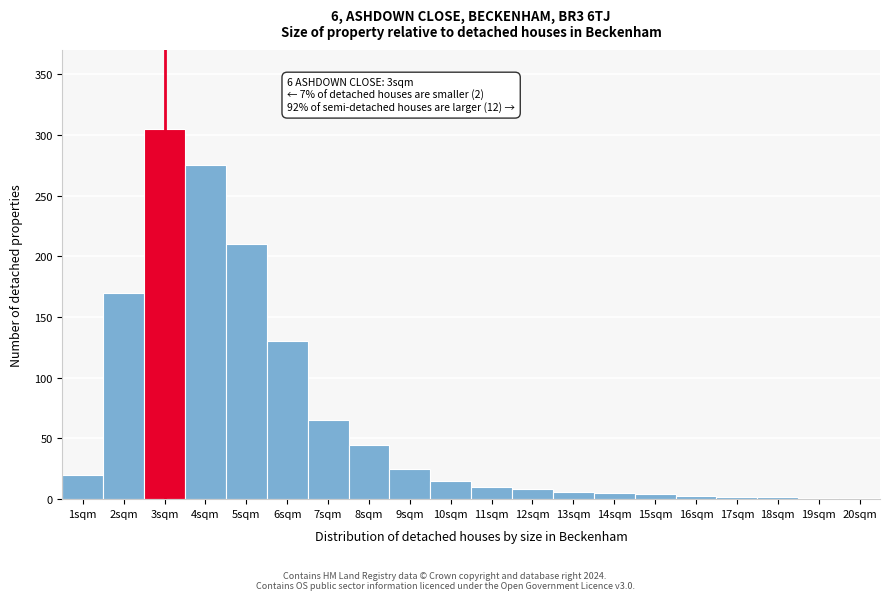

True or false: the data shows 2 at 17sqm.

True